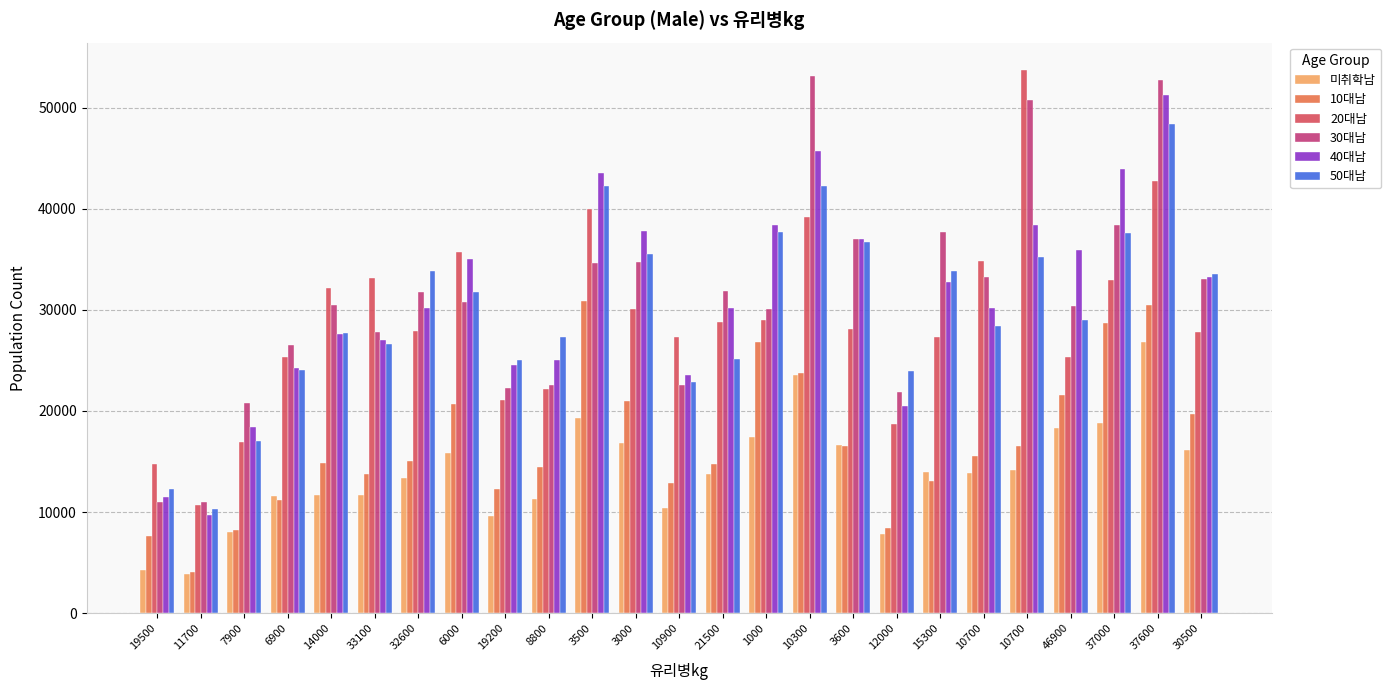

At which category is the sum across all series the highest?

37600